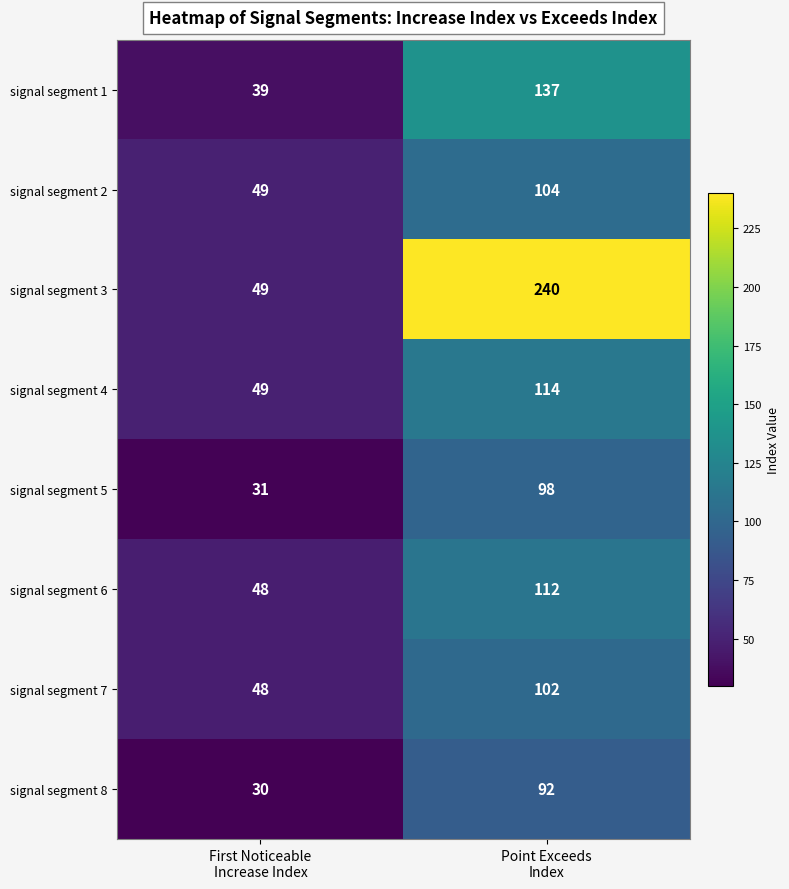

Which series has the widest spread of values?

signal segment 3